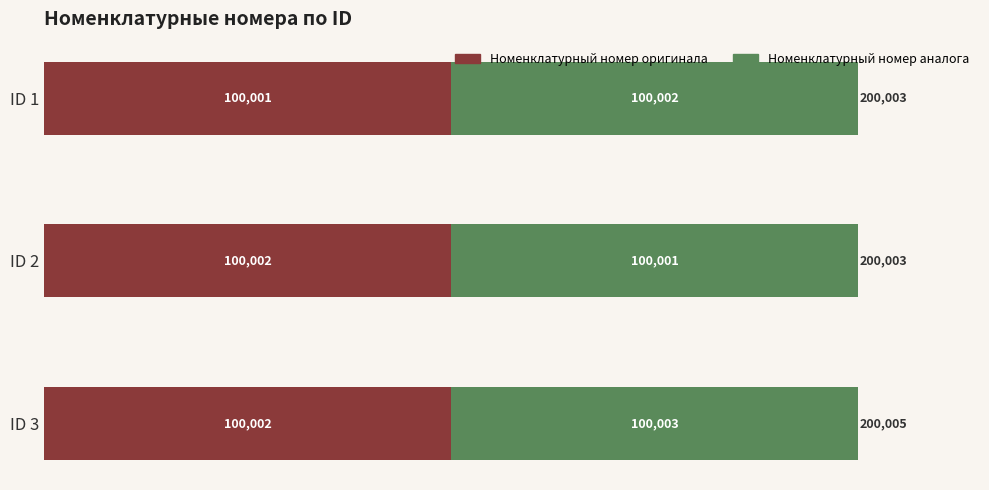

What is the average value of the Номенклатурный номер оригинала series?

100002